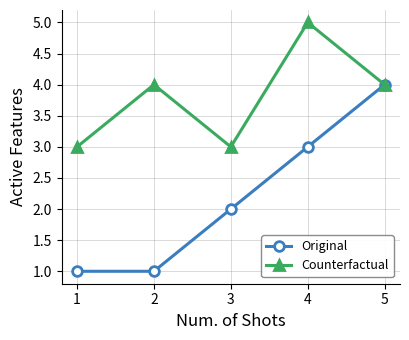

What is the approximate value of Counterfactual at 5?

4